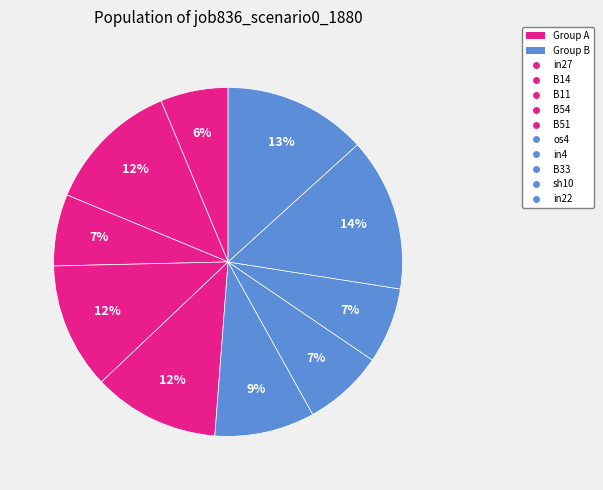

Count the number of slices in the pie.

10